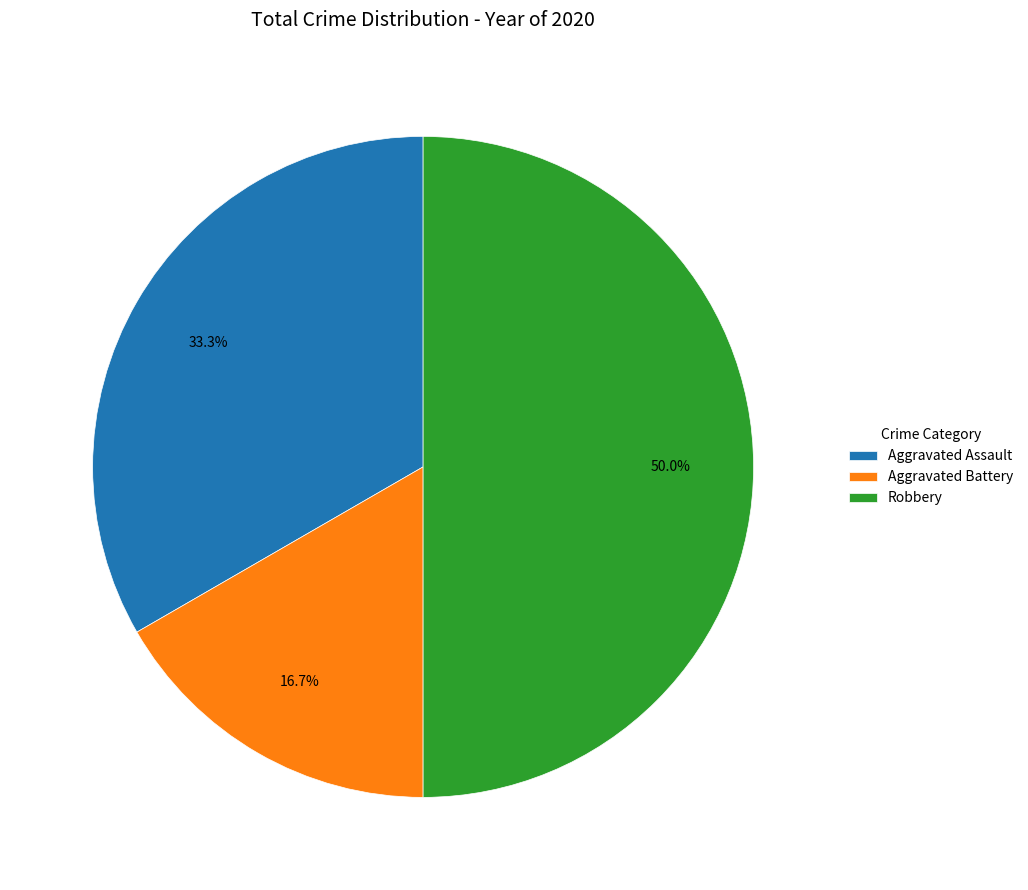

What is the ratio of the value at Aggravated Battery to the value at Robbery?

0.3